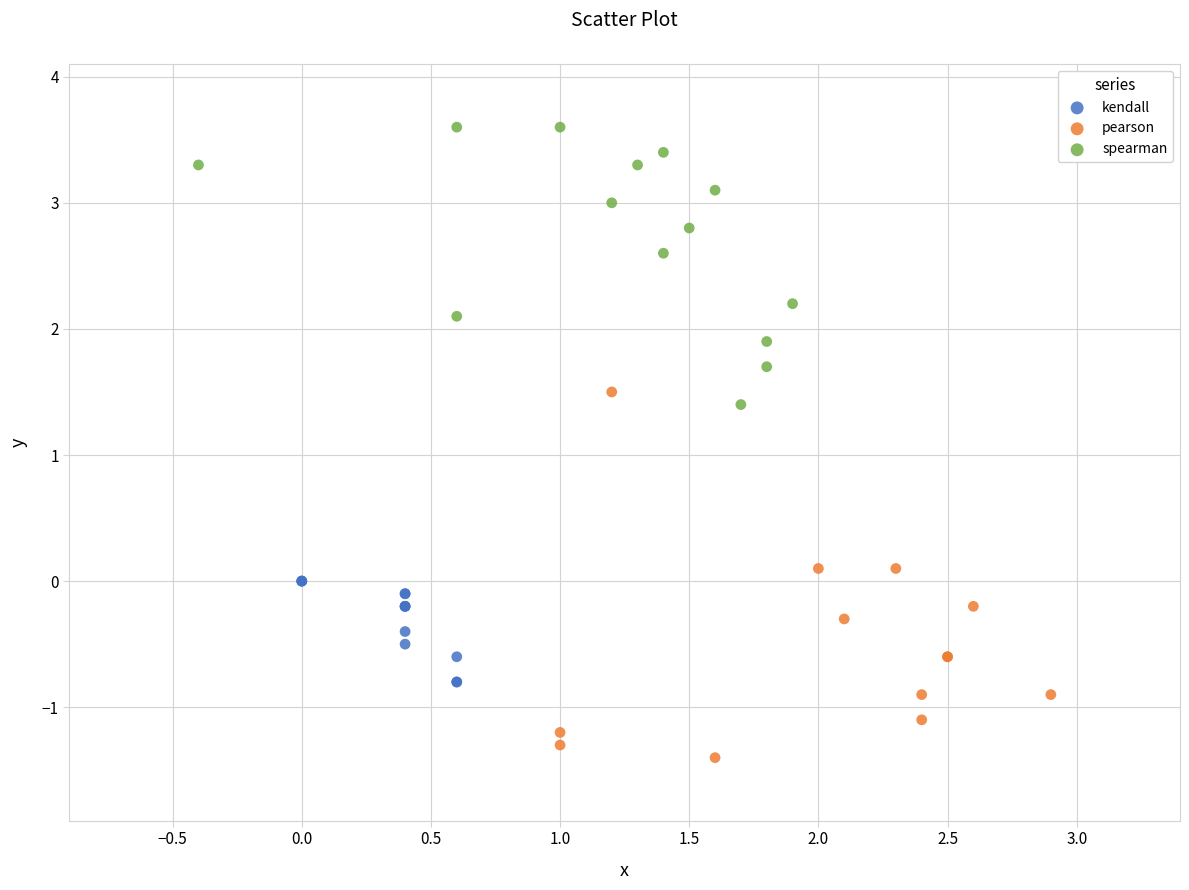

Which series reaches the minimum Y coordinate?

pearson